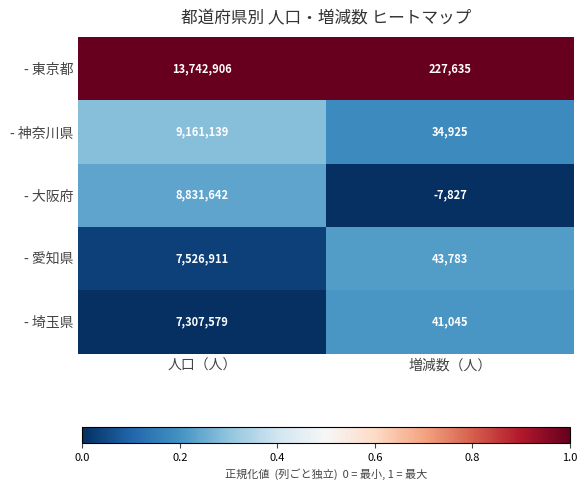

Which series has the widest spread of values?

- 東京都